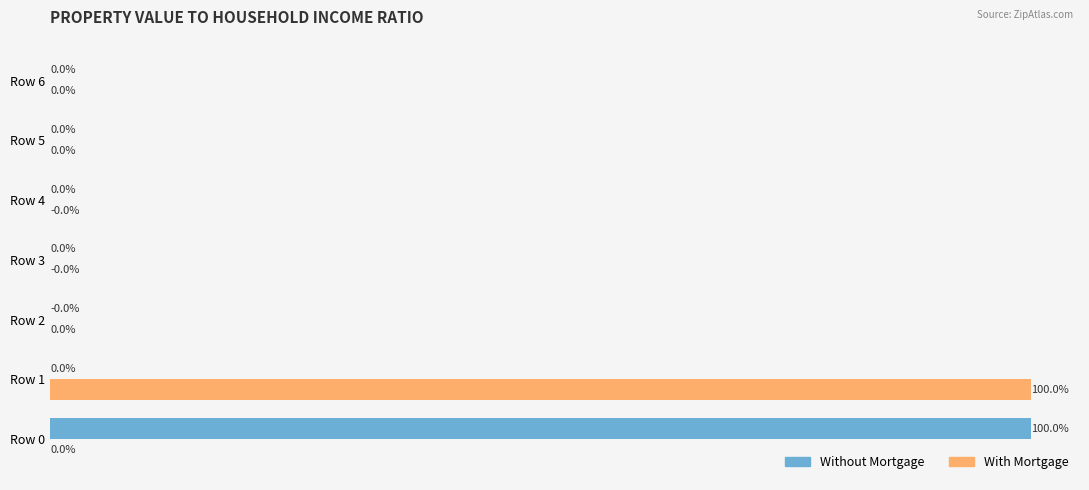

Between Row 1 and Row 4, which series saw the biggest shift?

With Mortgage